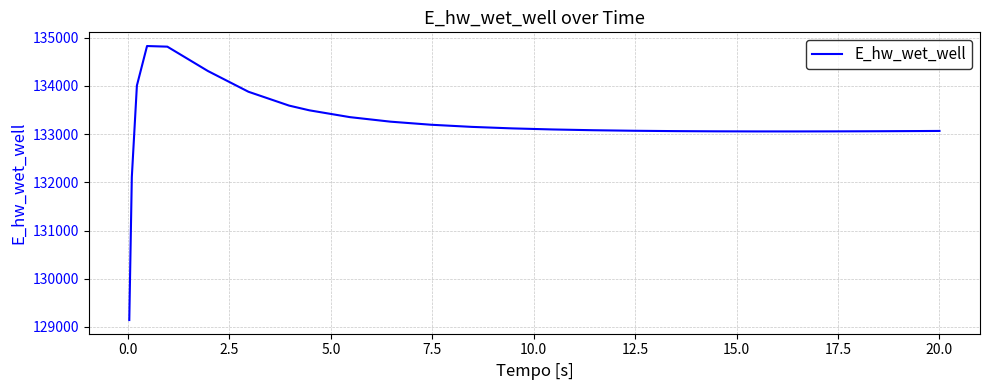

What is the smallest value displayed?

129143.8